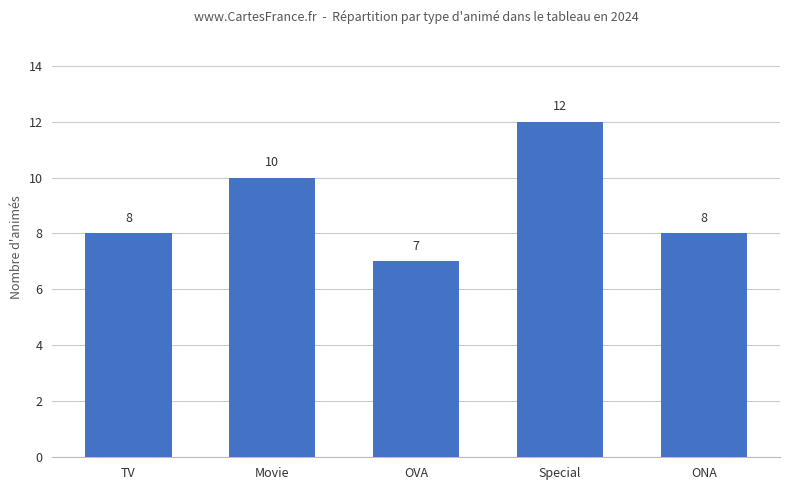

Is it true that the value at Special is 6?

False